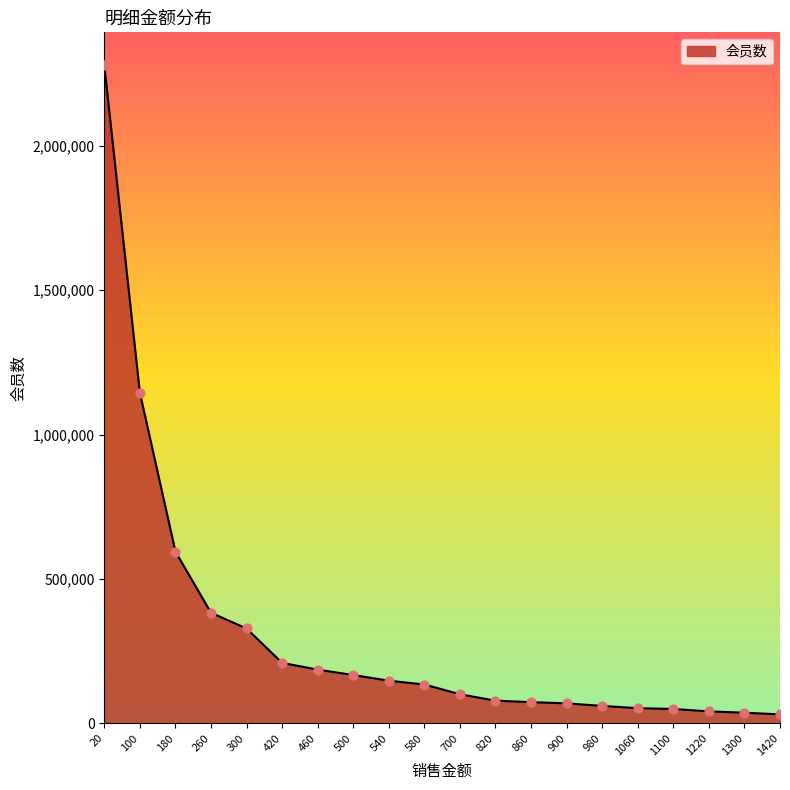

What is the ratio of the value at 820 to the value at 1220?

1.9